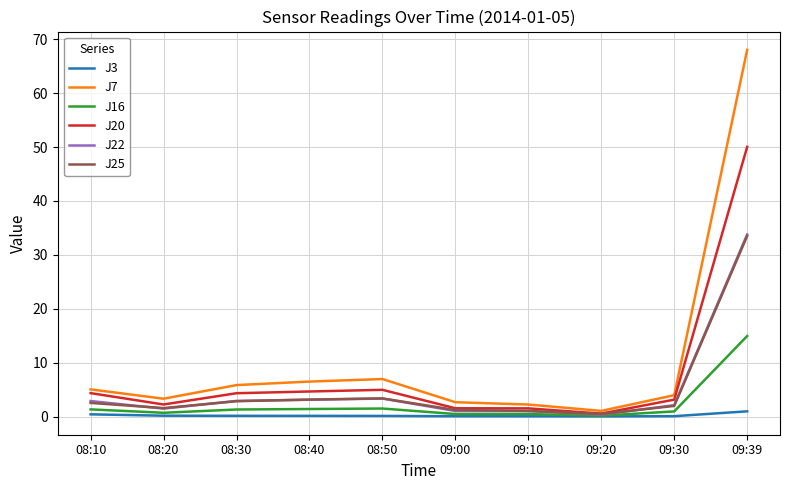

Is it true that J7 equals 5.8 at 08:30?

True